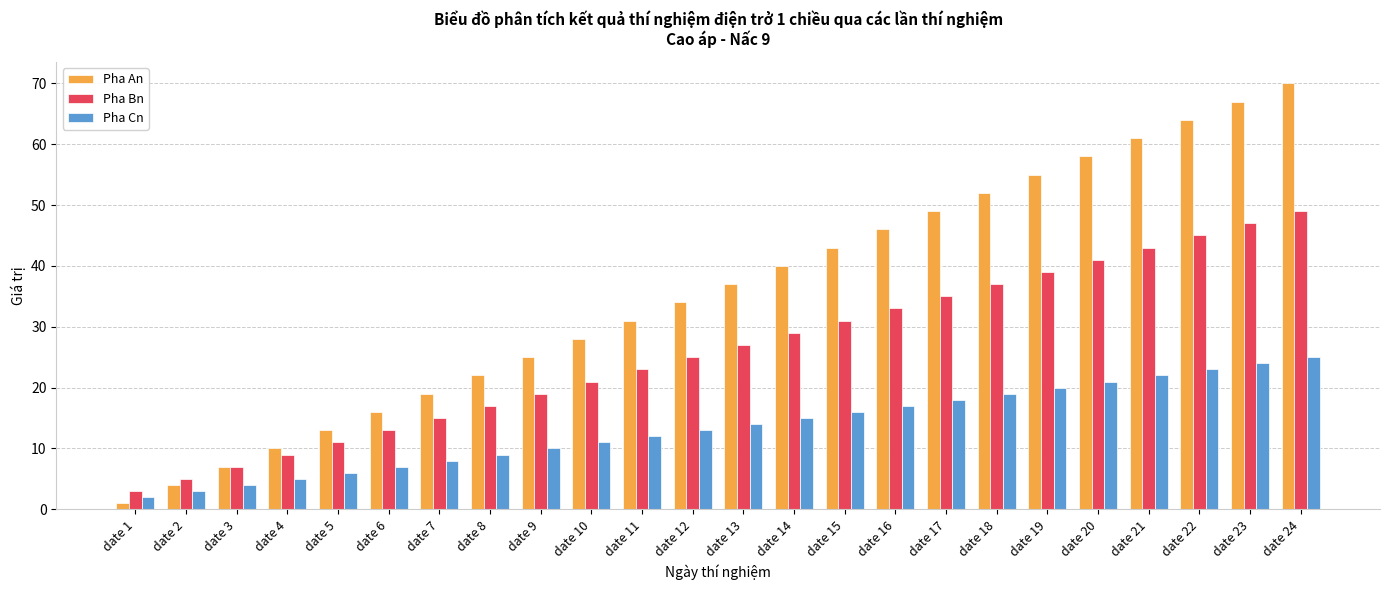

How many bars are there in each group?

3